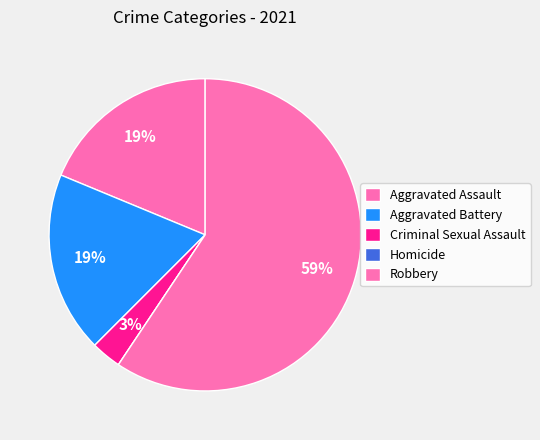

Combined, do Aggravated Battery and Homicide account for over 50%?

No